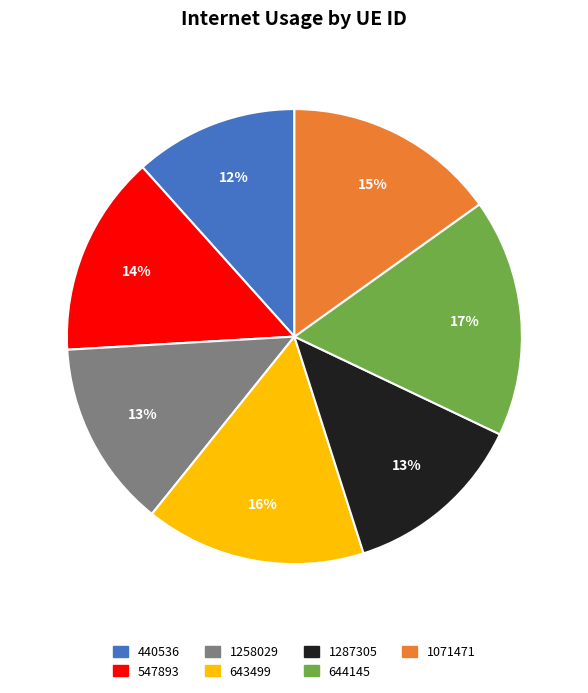

Do 644145 and 440536 together represent more than half of the pie?

No